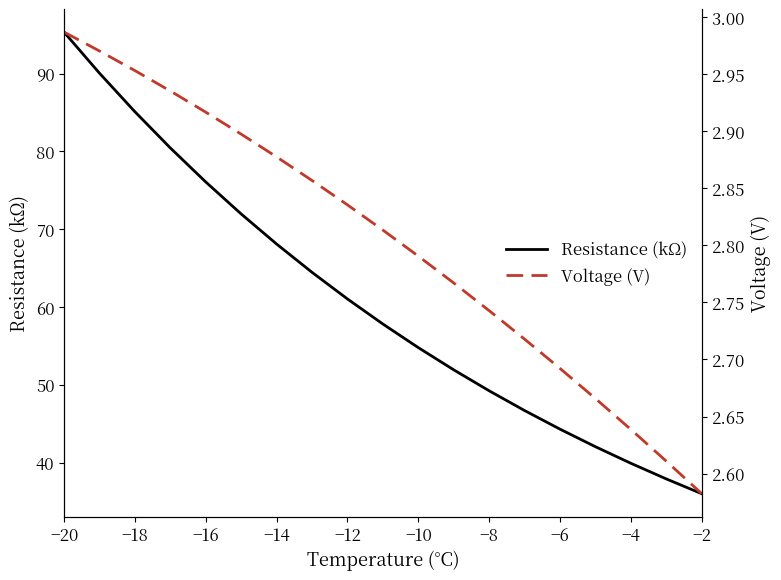

The value of Resistance (kΩ) at −4 is 81.4. True or false?

False